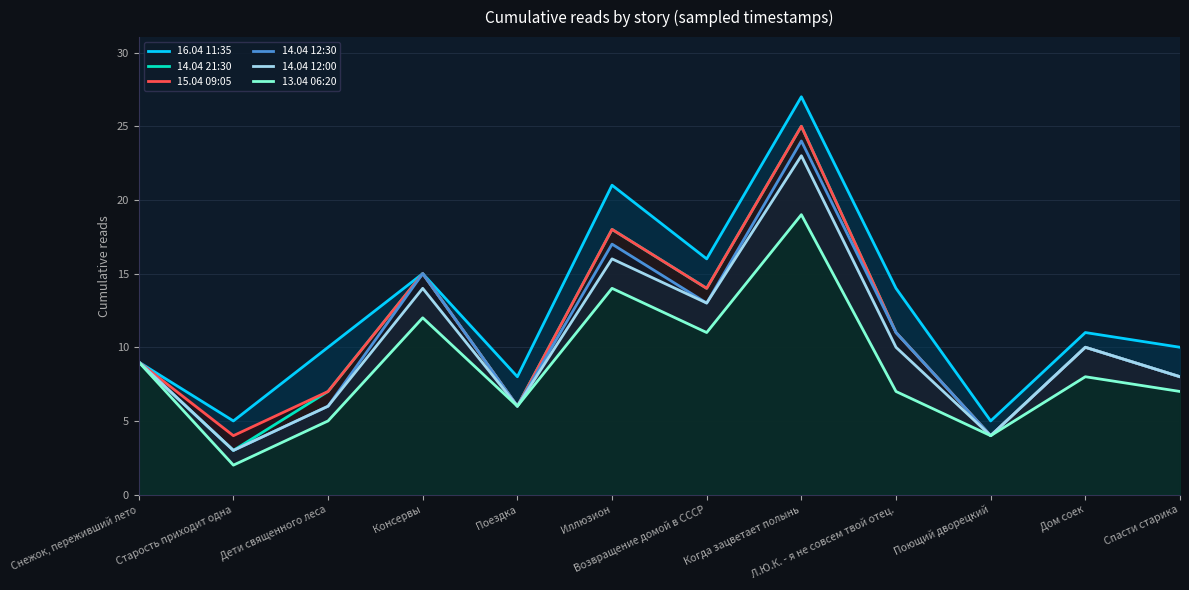

What is the sum of all 16.04 11:35 values?

151